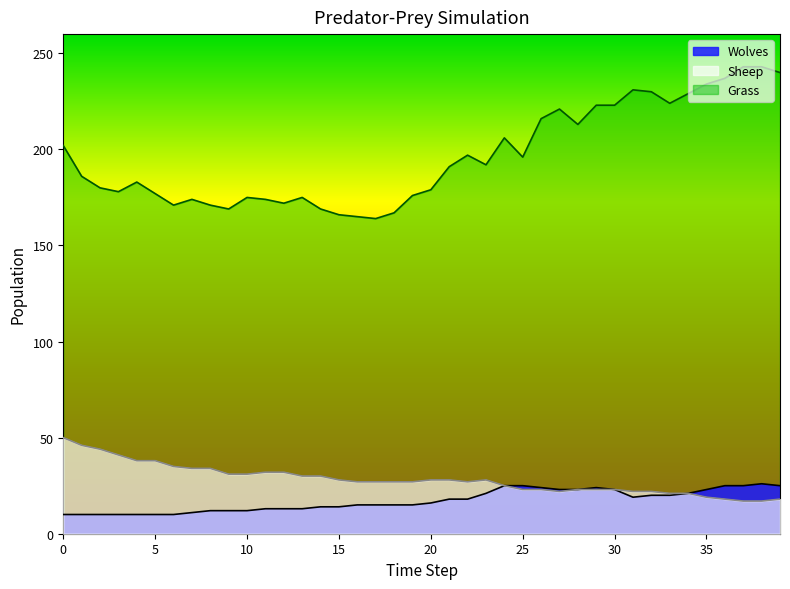

What is the total value across all series at 14?

213